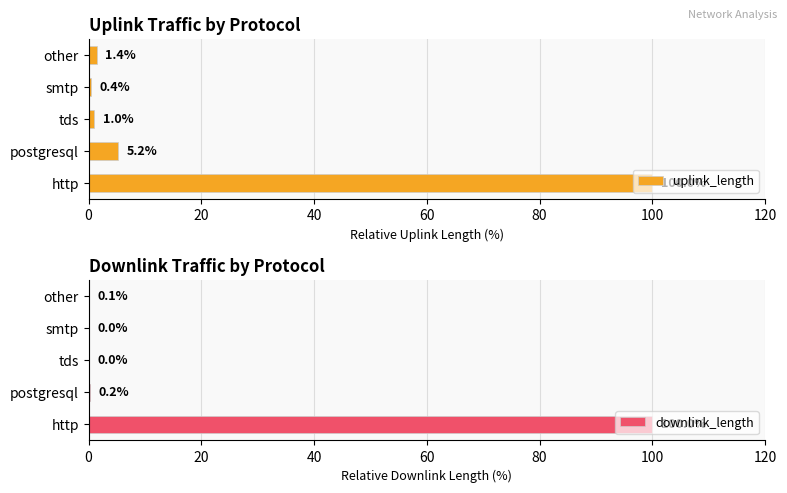

What is the difference between the maximum and minimum values in the uplink_length series?

99.6